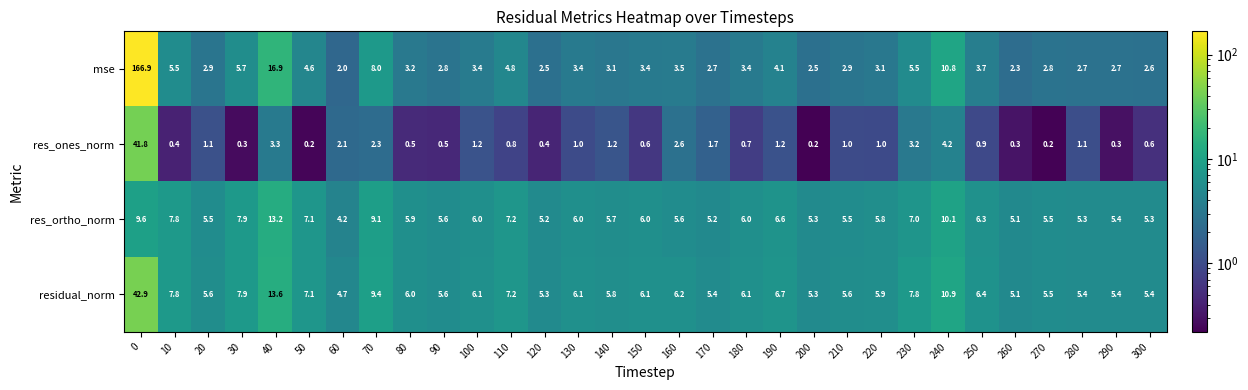

Is it true that residual_norm equals 5.3 at 120?

True